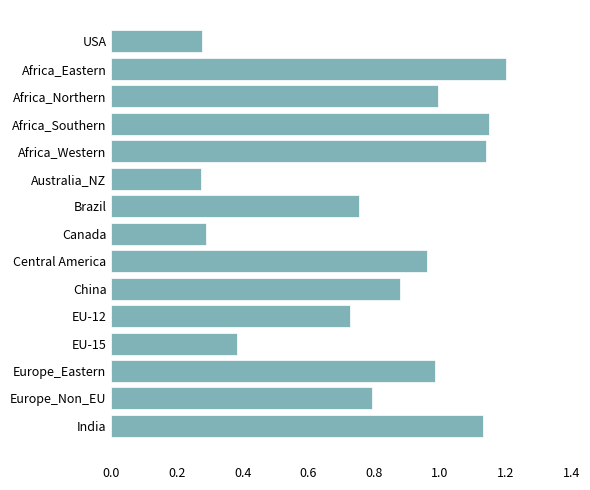

Does the chart contain stacked bars?

No